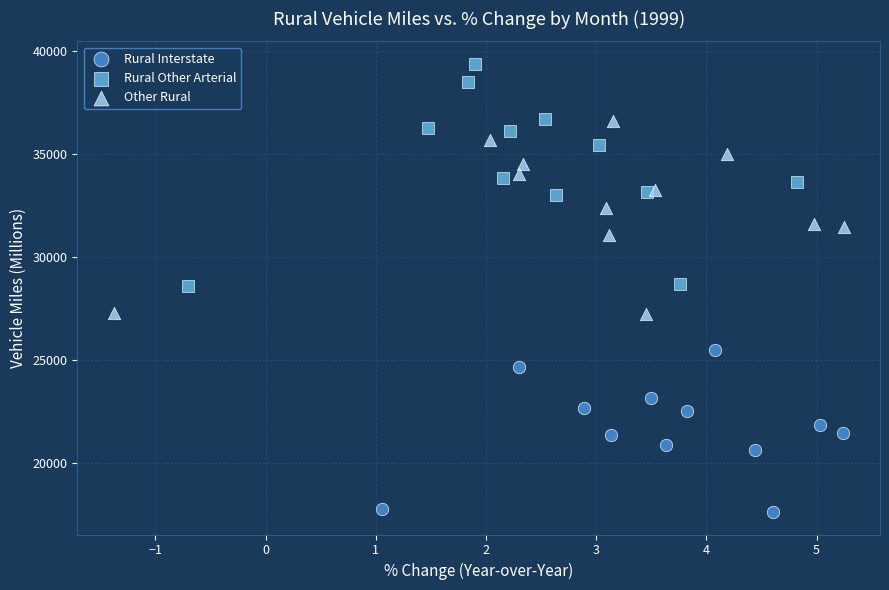

Which series has the largest Y range (max minus min)?

Rural Other Arterial